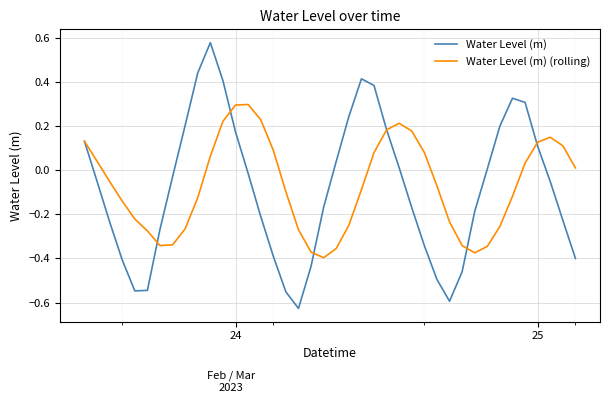

Which series has the widest spread of values?

Water Level (m)